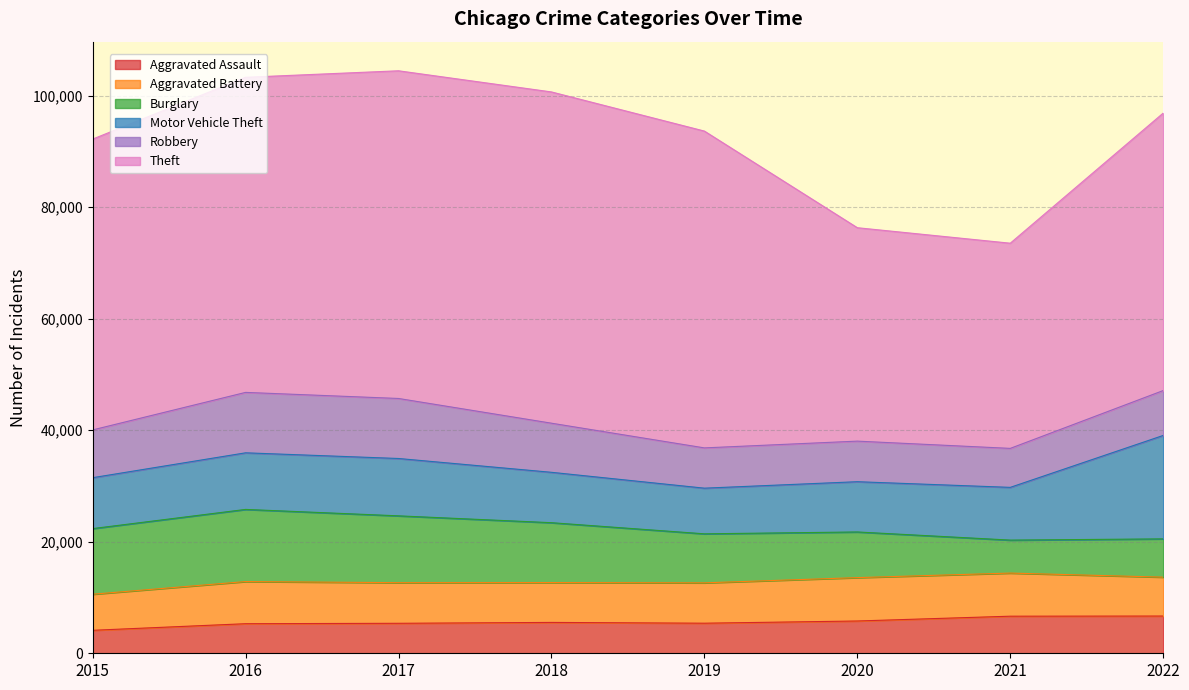

True or false: Aggravated Assault has more than 0 points higher than both neighbors.

True